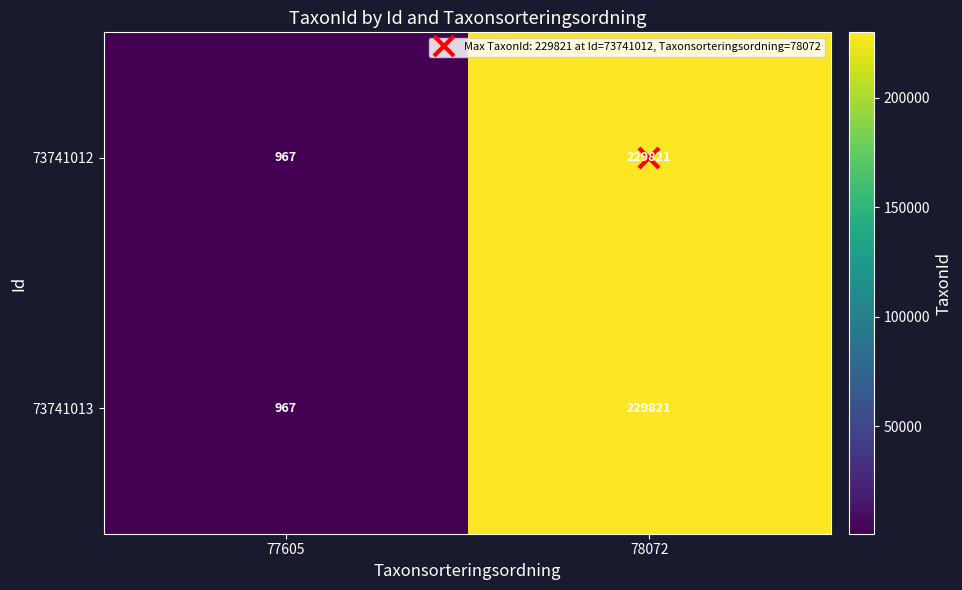

What is the sum of all 73741012 values?

230788